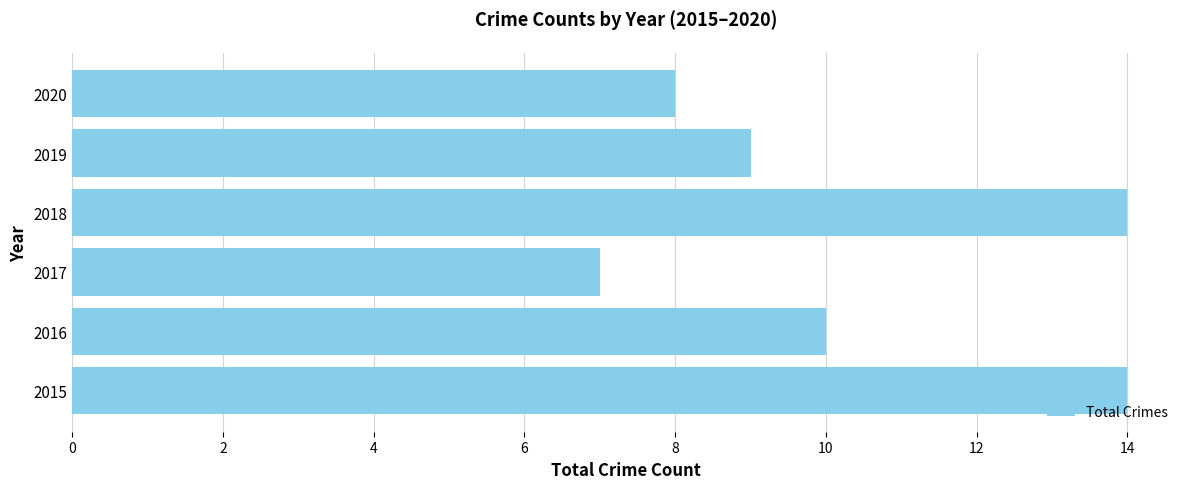

Which has a higher value, 2020 or 2018?

2018